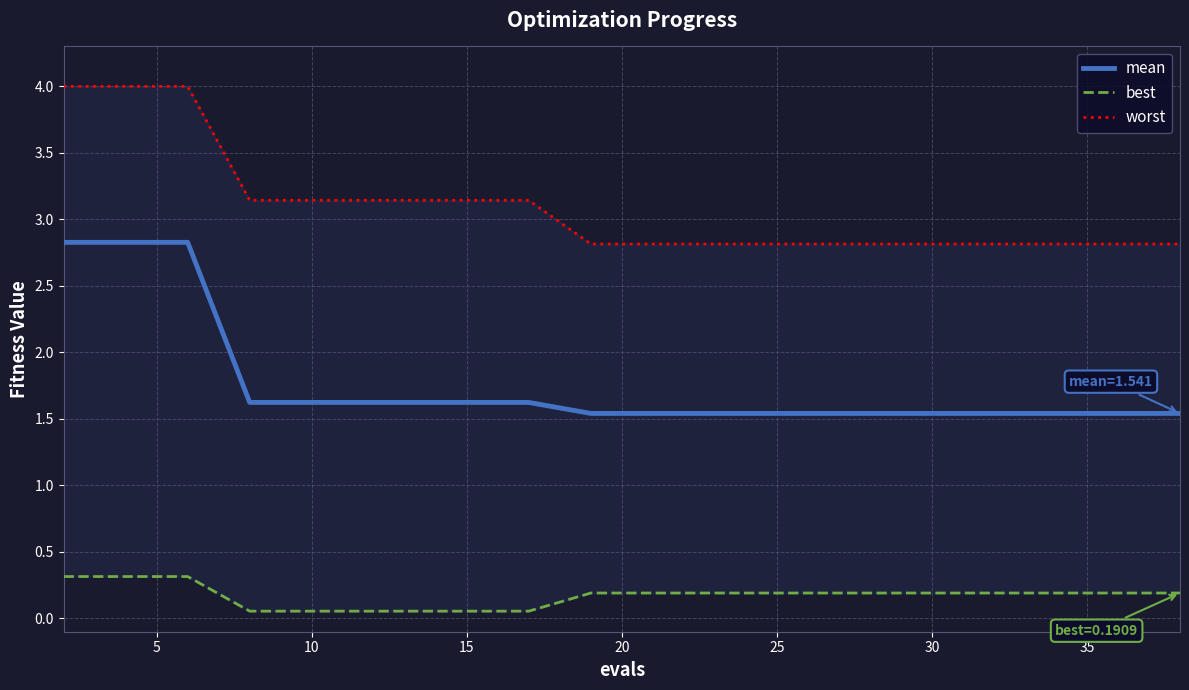

What is the highest value of the mean series?

2.8